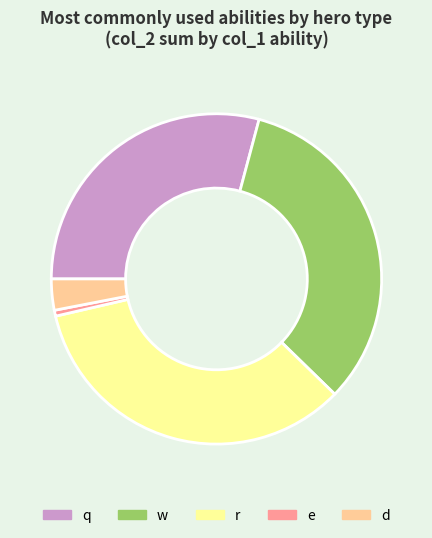

What is the smallest slice in the pie chart?

e